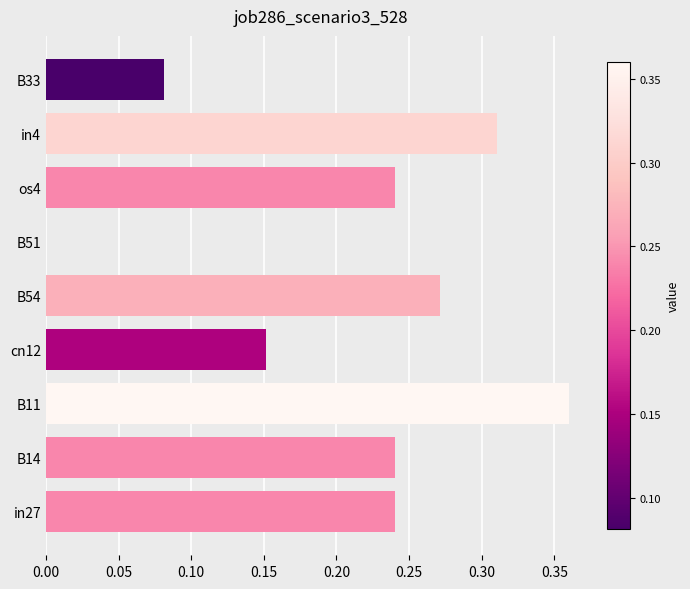

Which has a higher value, B33 or os4?

os4